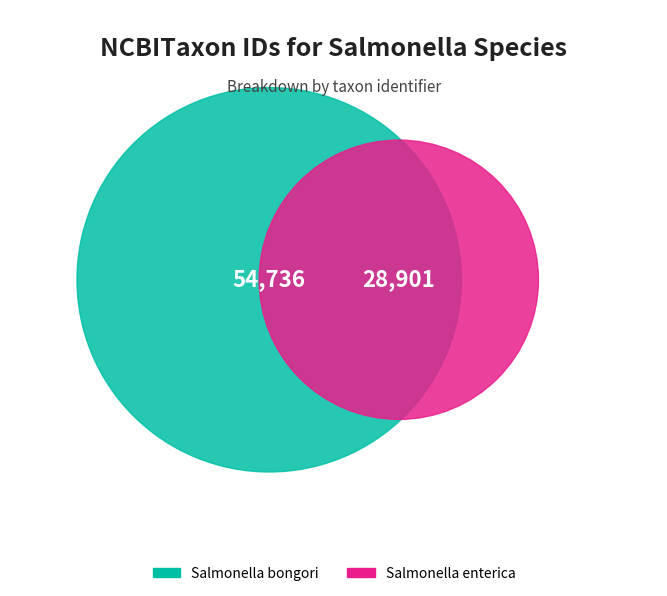

Approximately how many times larger is the value at Salmonella bongori compared to Salmonella enterica?

1.9